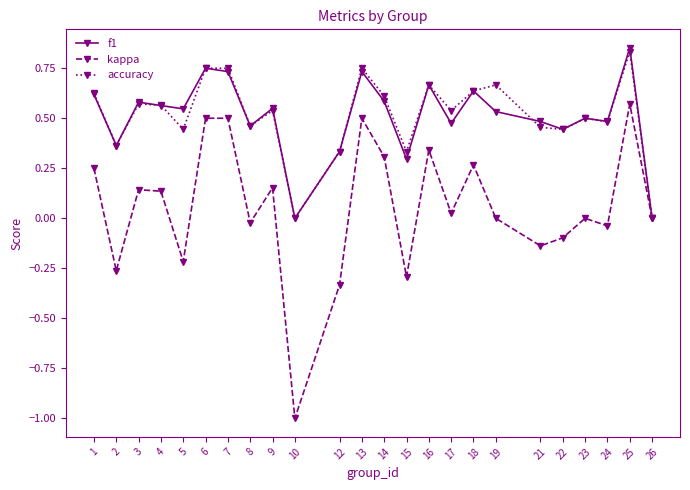

Which series has the widest spread of values?

kappa